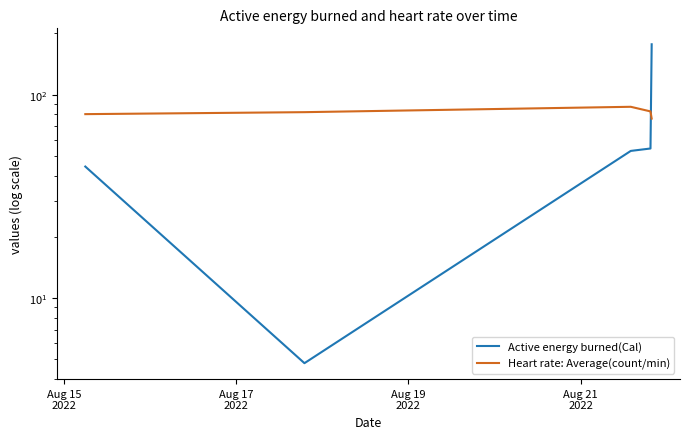

Which has a higher value, Aug 19
2022 or Aug 17
2022?

Aug 19
2022